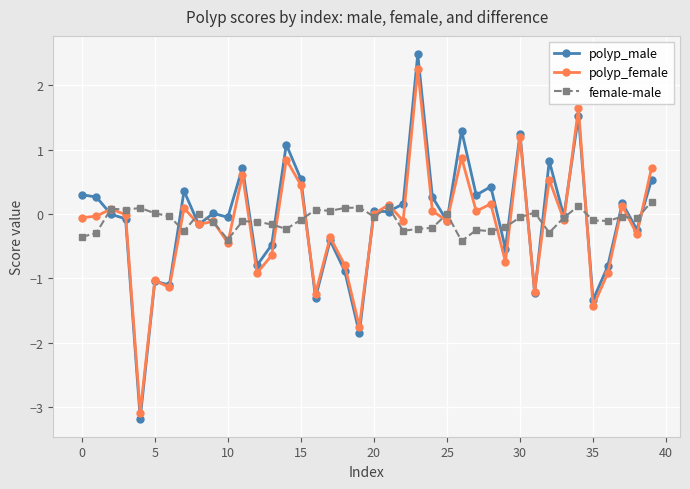

At how many categories does at least one series exceed -2?

40